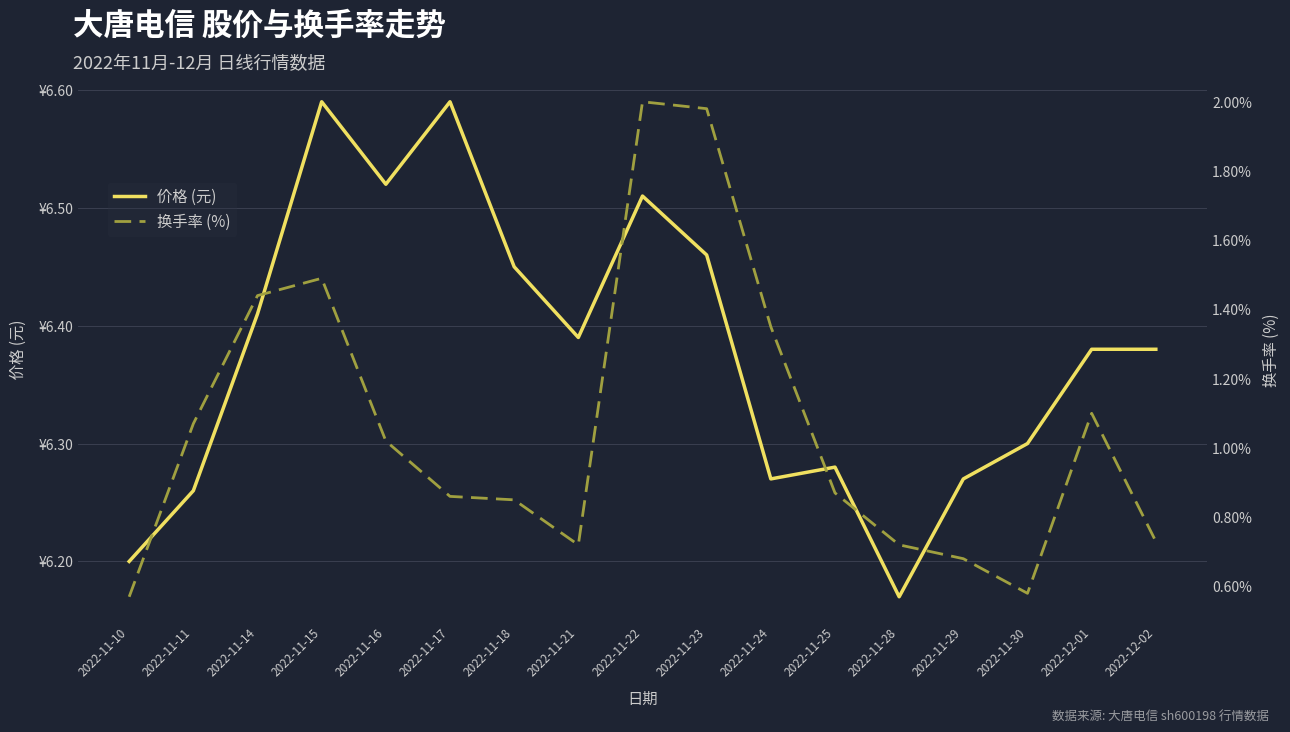

Reading left to right, extract all data points from this chart.

价格 (元): 6.2	6.3	6.4	6.6	6.5	6.6	6.5	6.4	6.5	6.5	6.3	6.3	6.2	6.3	6.3	6.4	6.4
换手率 (%): 0.6	1.1	1.4	1.5	1.0	0.9	0.8	0.7	2.0	2.0	1.4	0.9	0.7	0.7	0.6	1.1	0.7